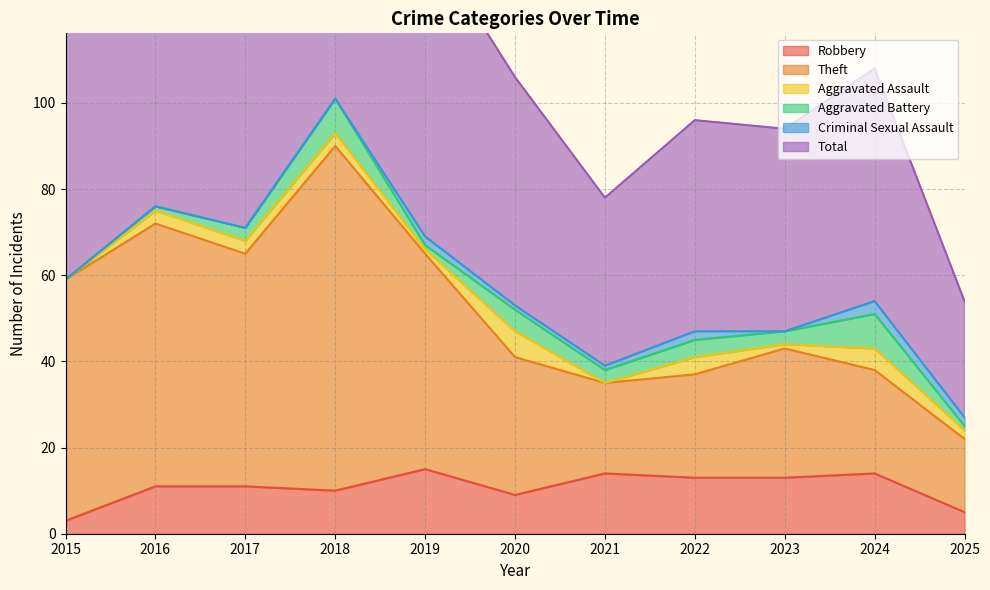

What is the difference between the Total values at 2015 and 2023?

24